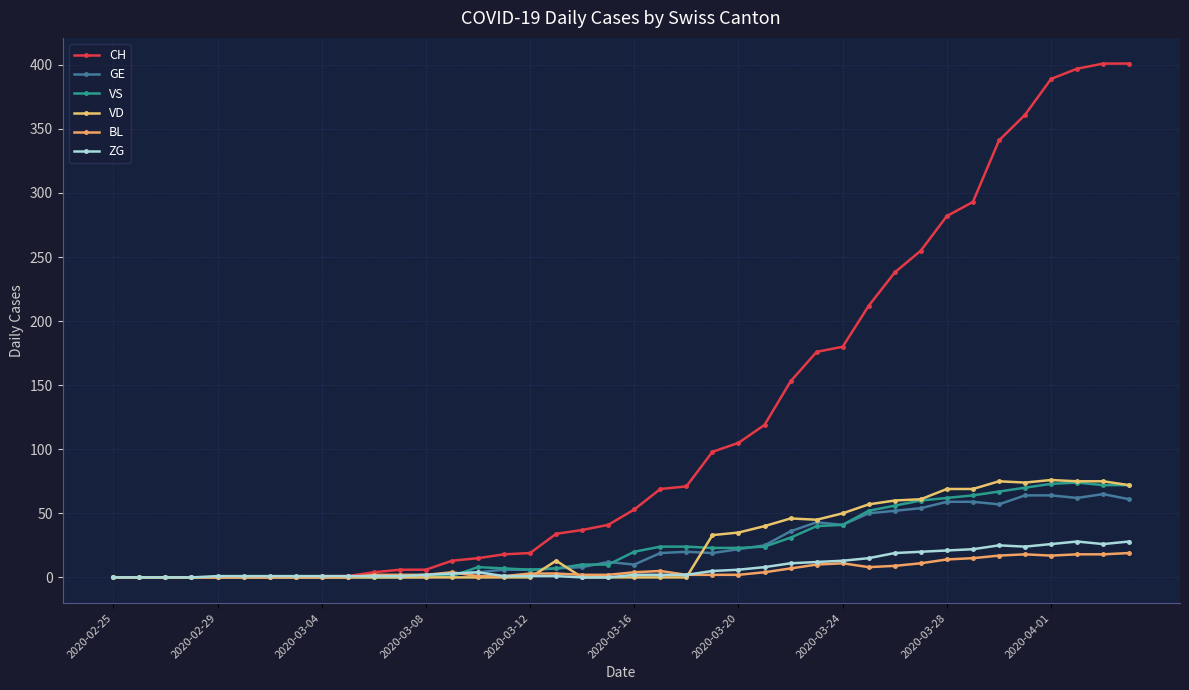

How many lines are shown in the chart?

6